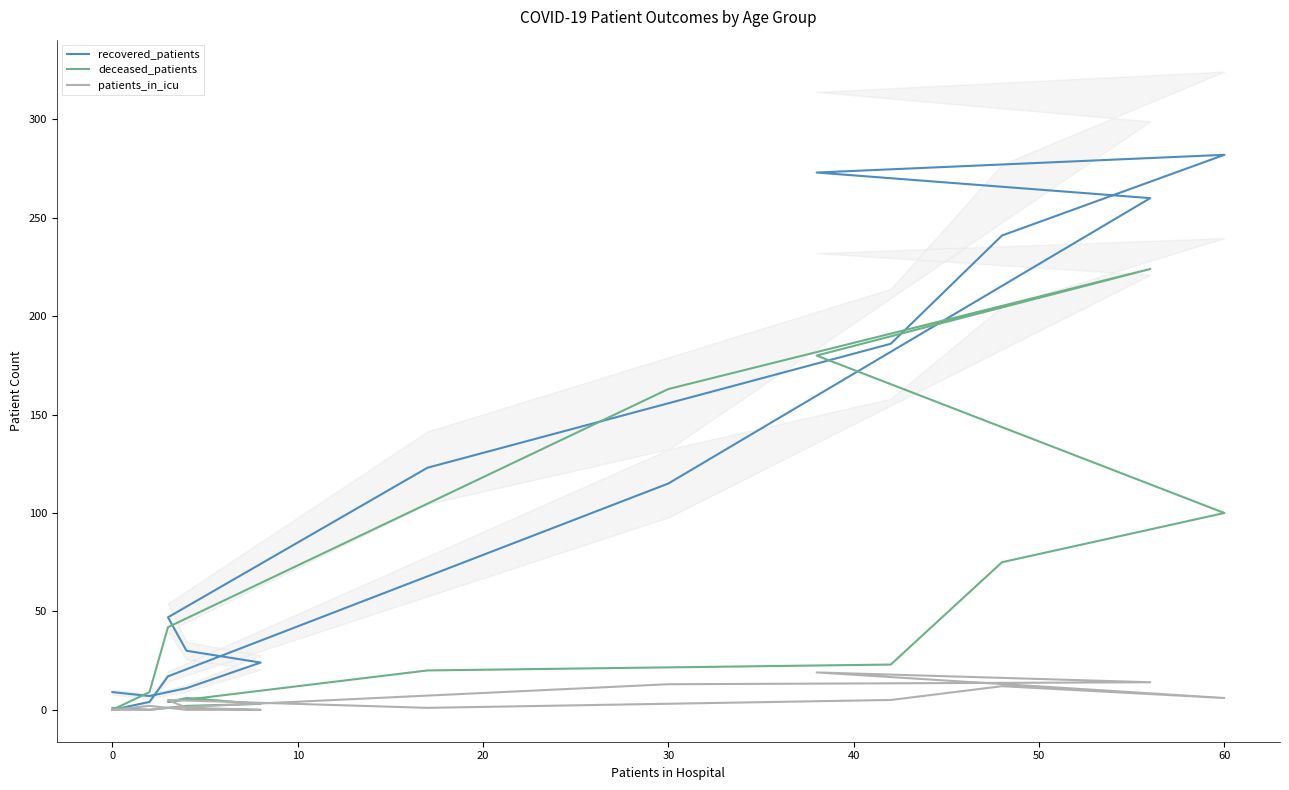

Rank the series by their maximum value, from highest to lowest.

recovered_patients, deceased_patients, patients_in_icu